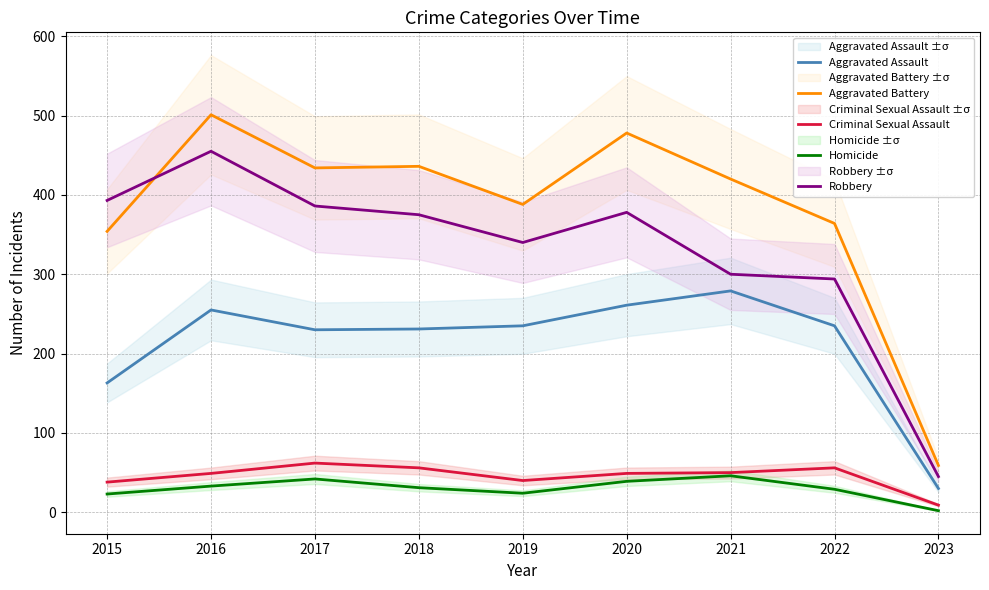

At how many categories does at least one series exceed 423?

4